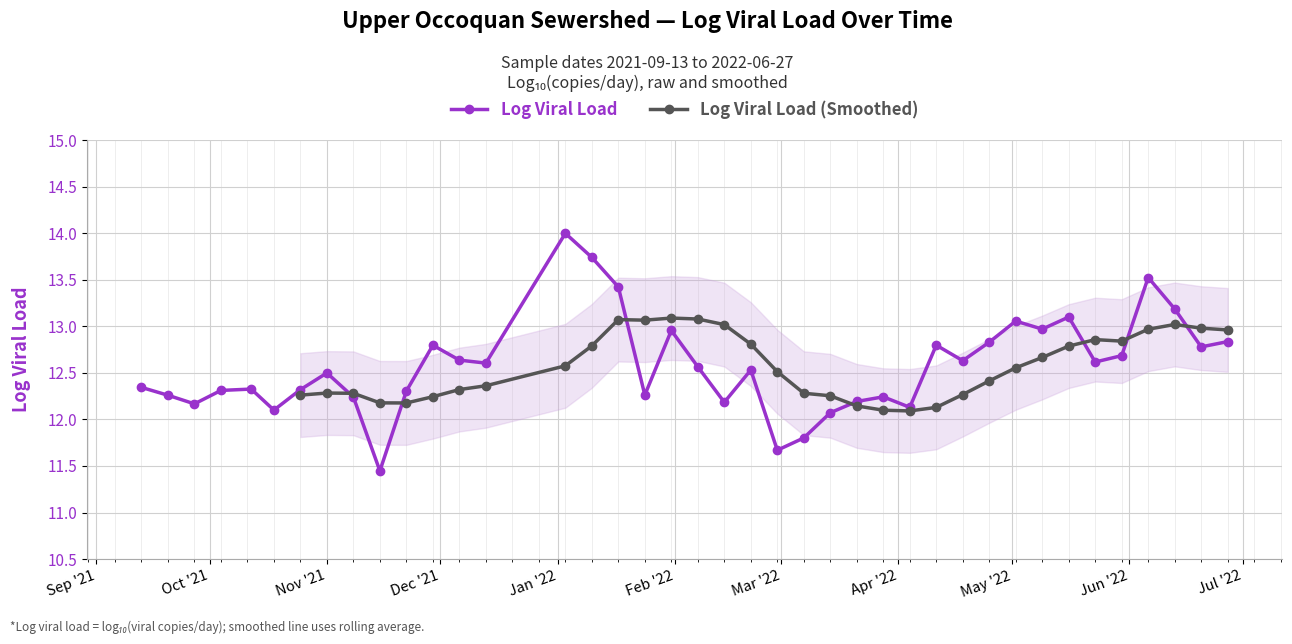

True or false: Log Viral Load has more than 1 points higher than both neighbors.

True